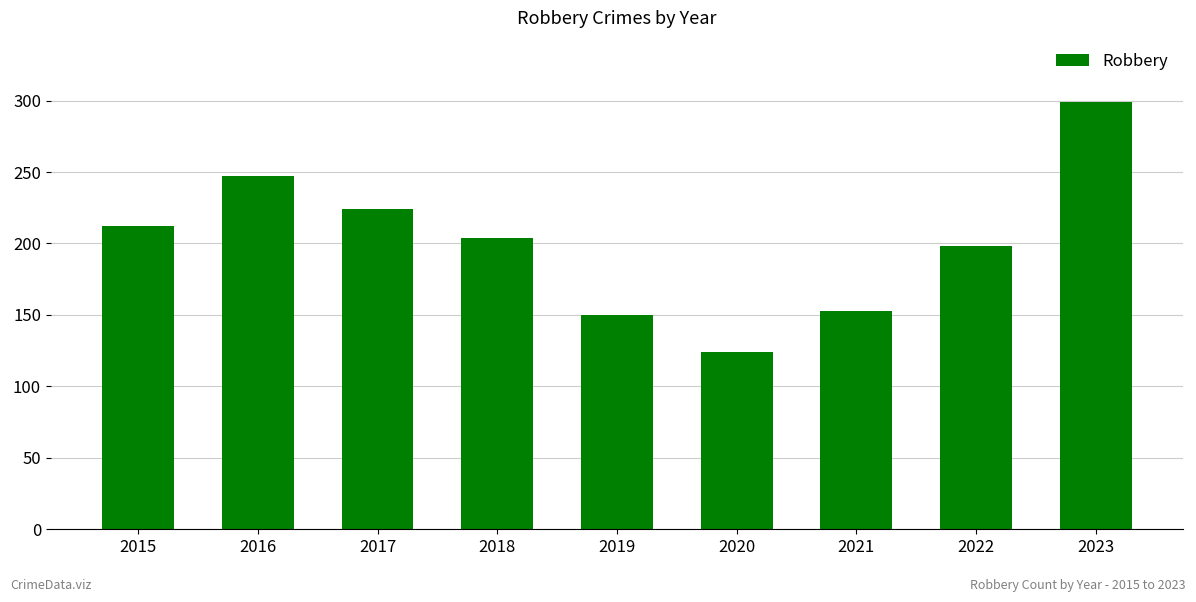

Rank the categories by value from lowest to highest.

2020, 2019, 2021, 2022, 2018, 2015, 2017, 2016, 2023